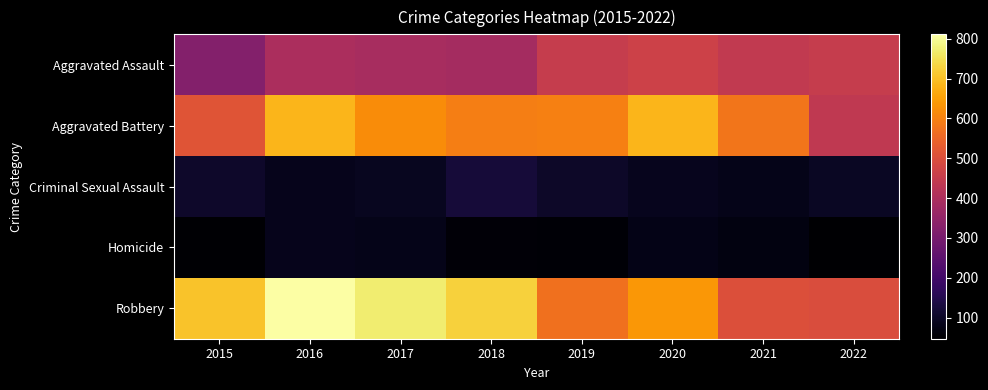

Reading left to right, extract all data points from this chart.

Aggravated Assault: 2015=322	2016=397	2017=392	2018=387	2019=450	2020=465	2021=441	2022=451
Aggravated Battery: 2015=515	2016=684	2017=619	2018=596	2019=598	2020=684	2021=581	2022=440
Criminal Sexual Assault: 2015=105	2016=84	2017=90	2018=122	2019=102	2020=88	2021=81	2022=95
Homicide: 2015=50	2016=85	2017=81	2018=56	2019=53	2020=79	2021=69	2022=47
Robbery: 2015=706	2016=811	2017=770	2018=727	2019=571	2020=636	2021=503	2022=495